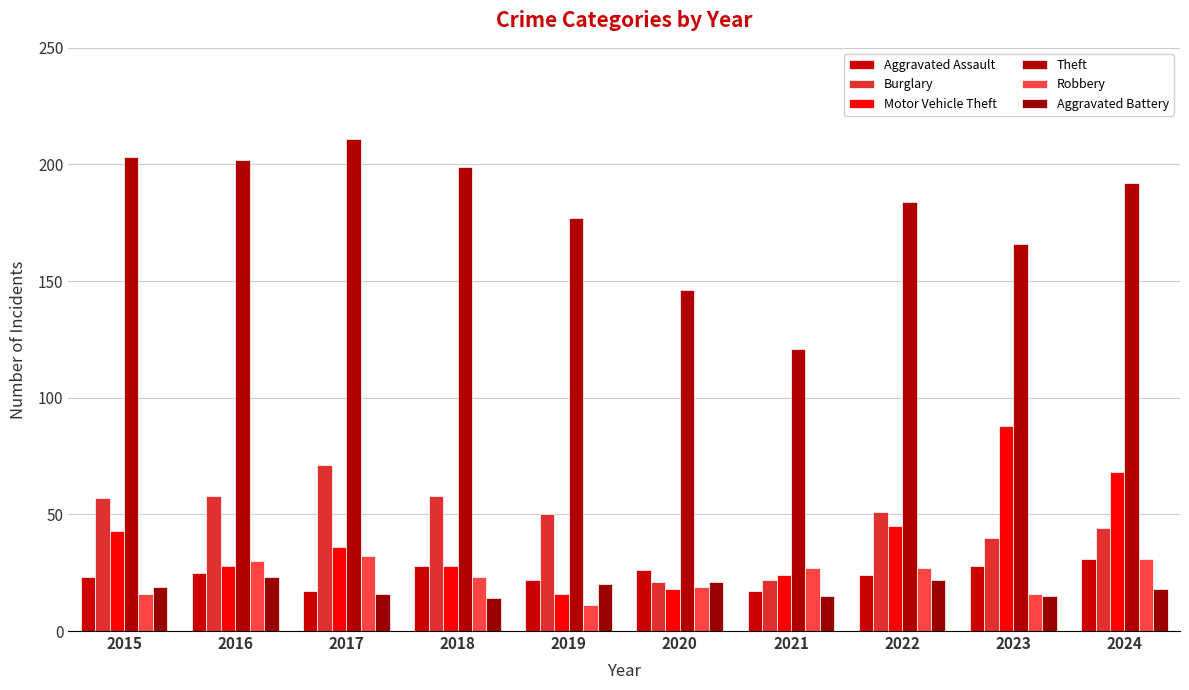

Which series has the widest spread of values?

Theft